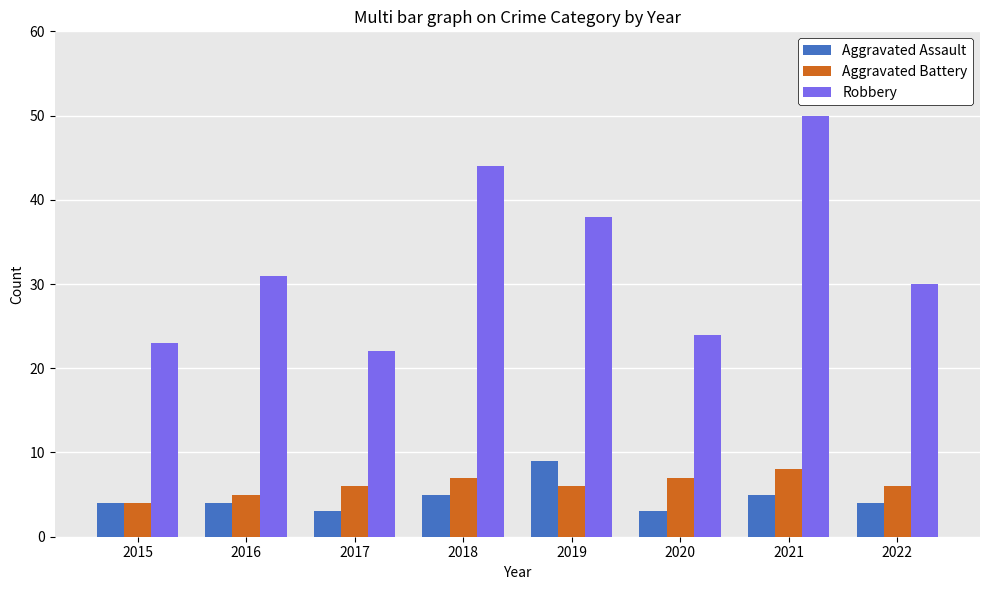

Reading left to right, extract all data points from this chart.

Aggravated Assault: 2015=4	2016=4	2017=3	2018=5	2019=9	2020=3	2021=5	2022=4
Aggravated Battery: 2015=4	2016=5	2017=6	2018=7	2019=6	2020=7	2021=8	2022=6
Robbery: 2015=23	2016=31	2017=22	2018=44	2019=38	2020=24	2021=50	2022=30